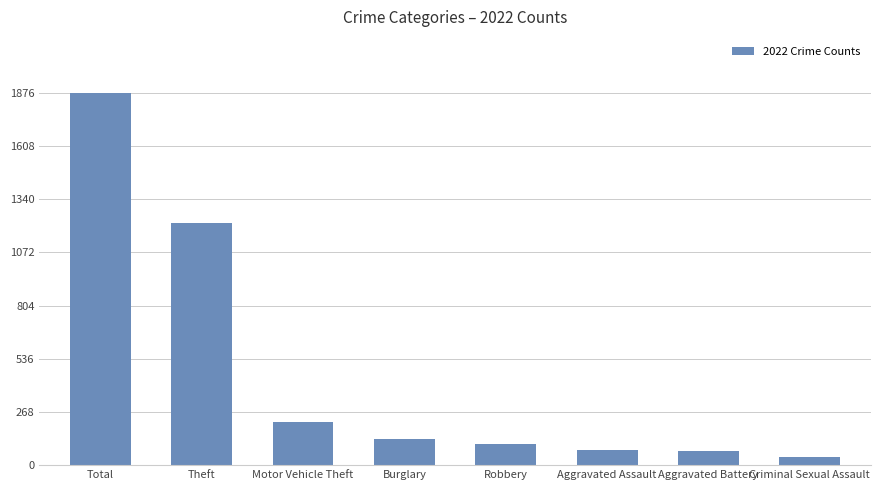

What position from the right is Motor Vehicle Theft?

6